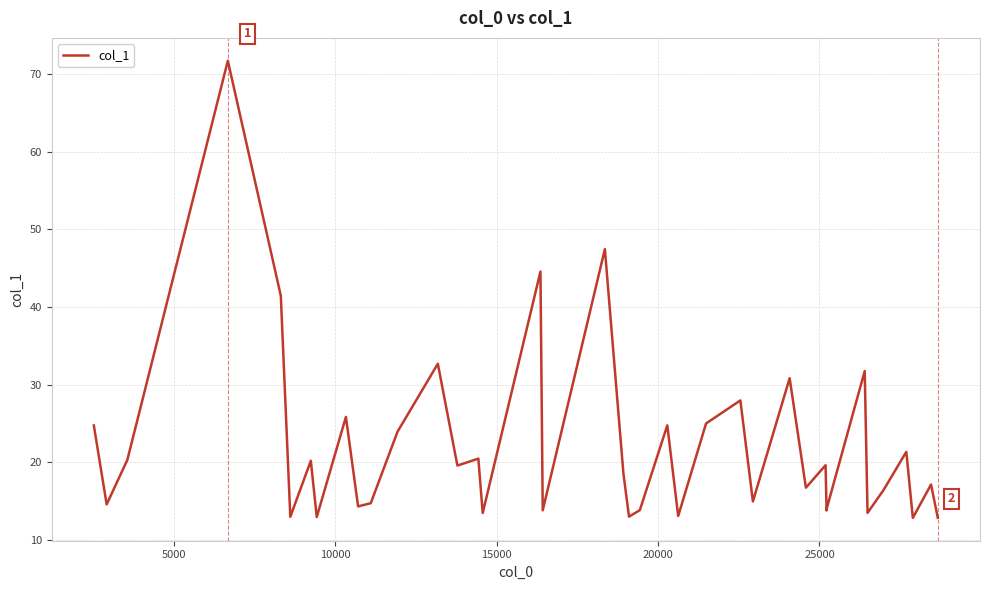

What is the difference between the maximum and second lowest values?

58.8